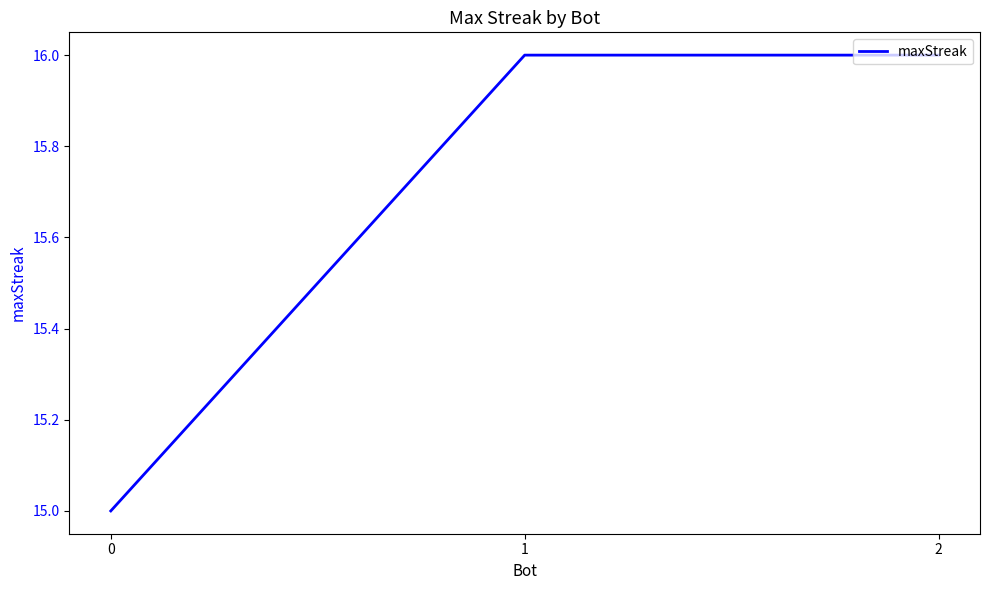

The value at 2 is 9. True or false?

False